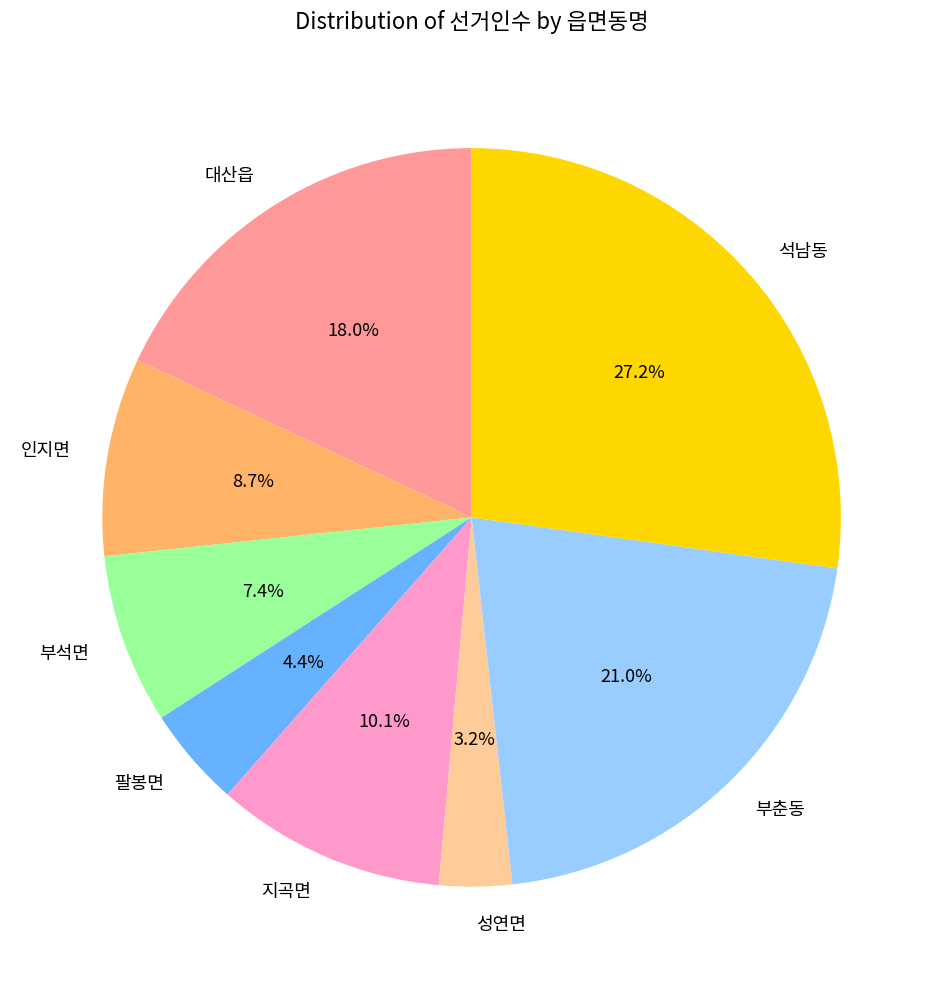

Which has a higher value, 지곡면 or 석남동?

석남동